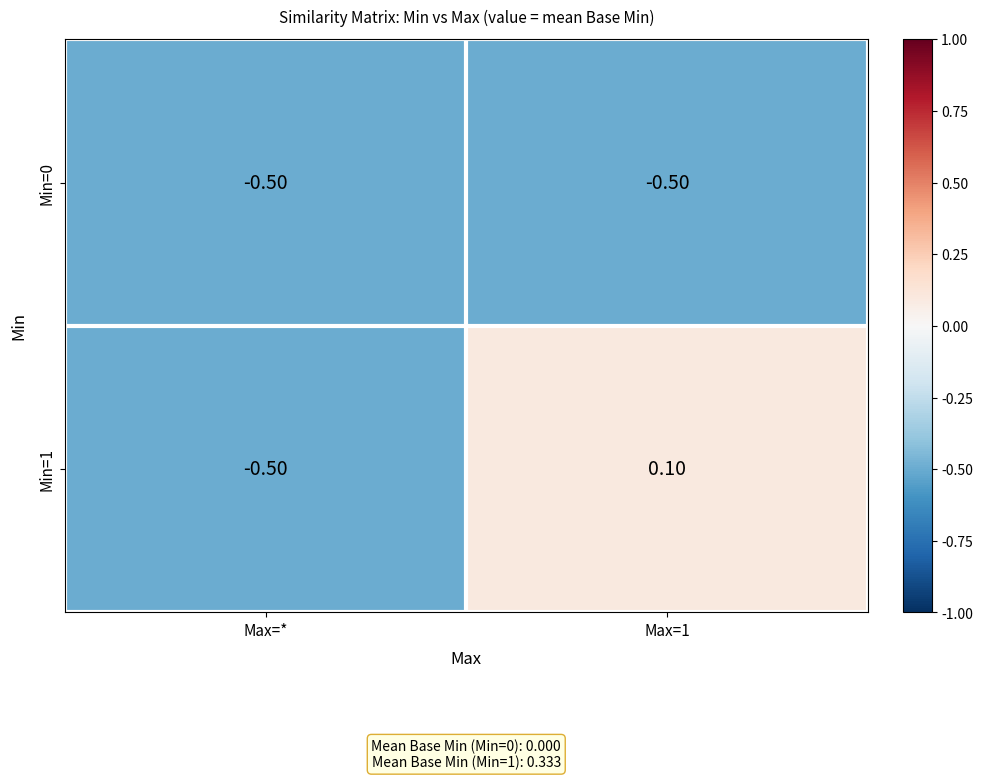

How many categories are shown in the chart?

2